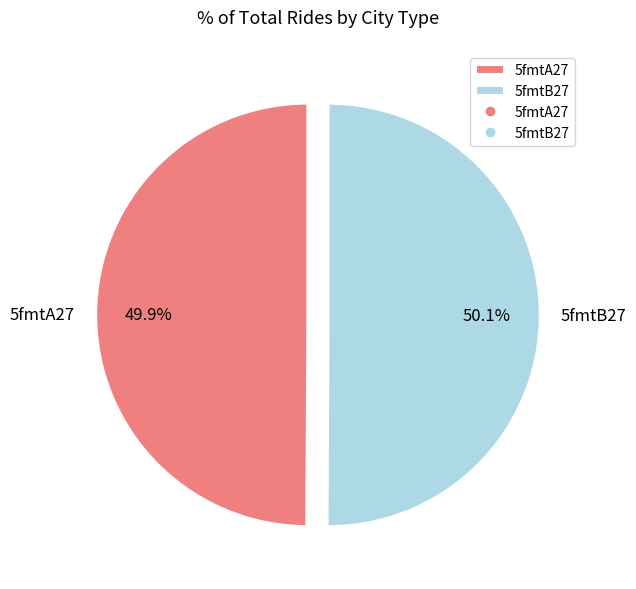

Combined, what portion of the pie is 5fmtB27 and 5fmtA27?

100.0%